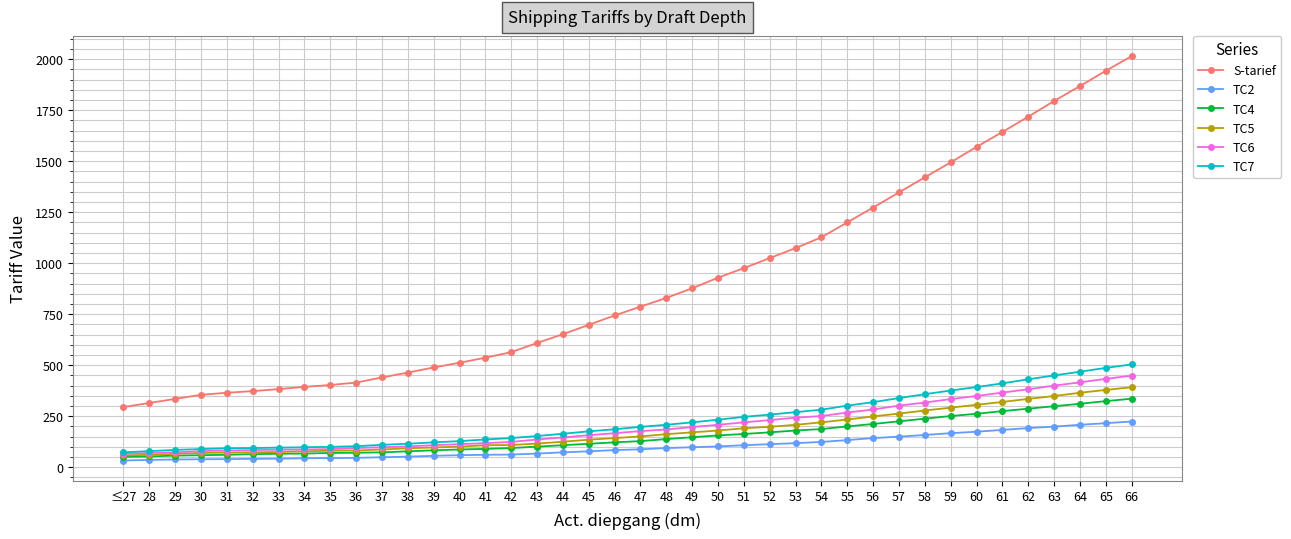

What is the difference between the second highest and minimum values in the TC4 series?

273